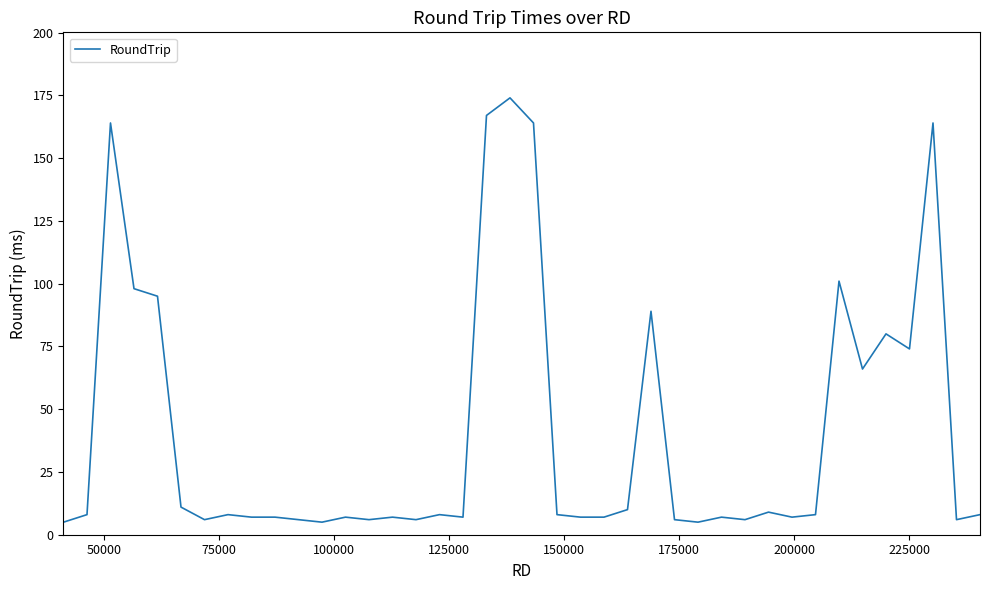

What is the smallest value displayed?

5